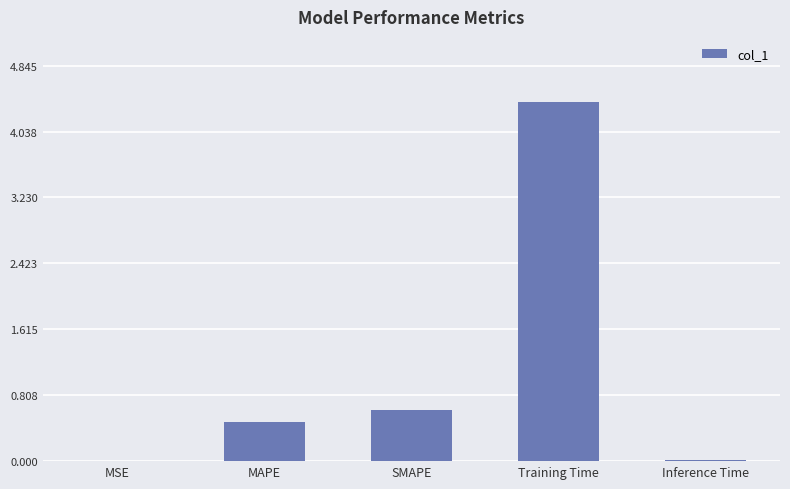

Is it true that the value at Training Time is 4.4?

True